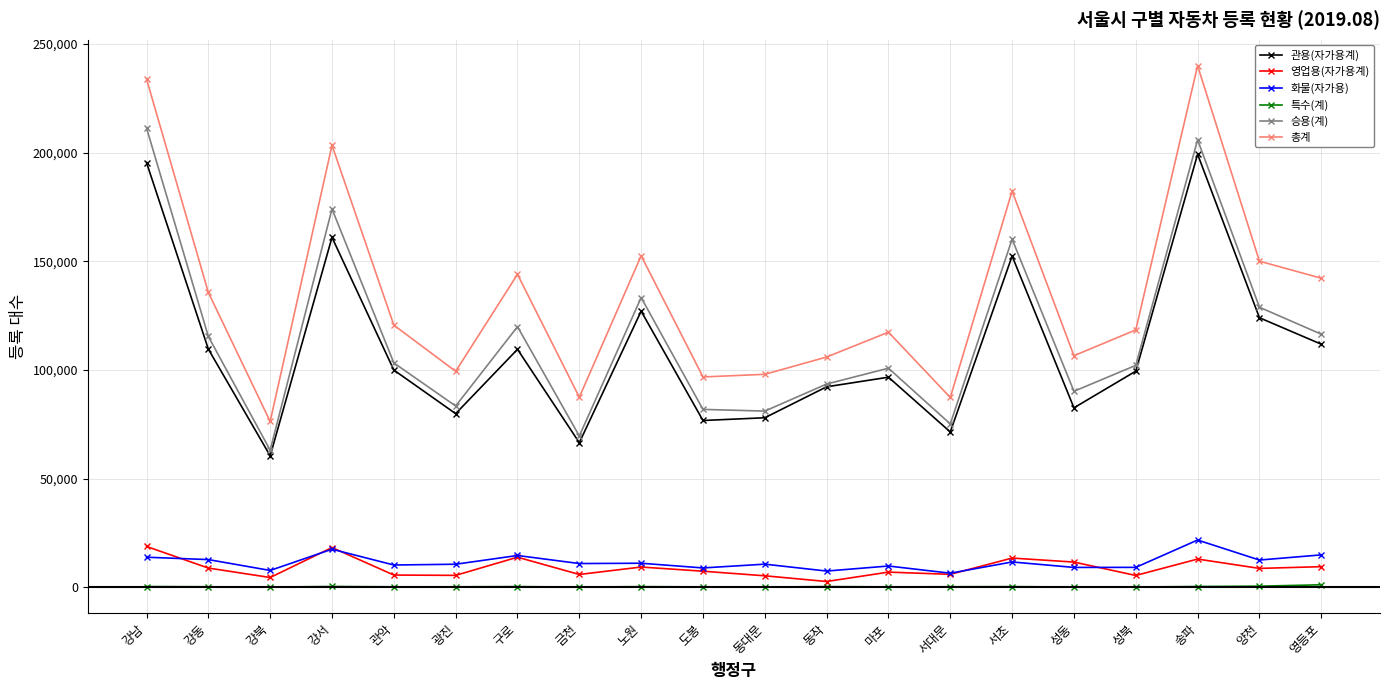

Which series has the largest total across all categories?

총계